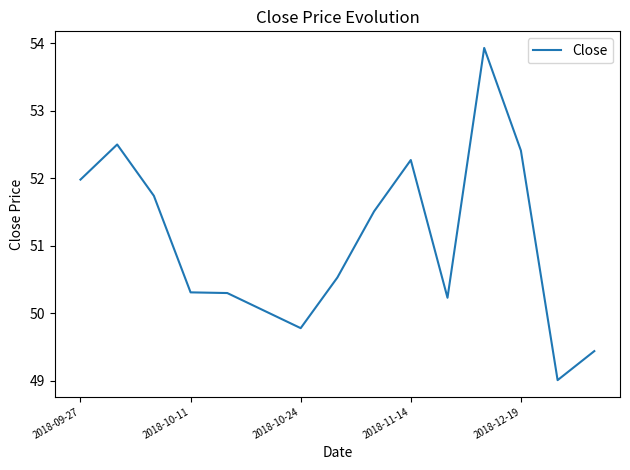

What is the difference between the maximum and minimum values?

4.9